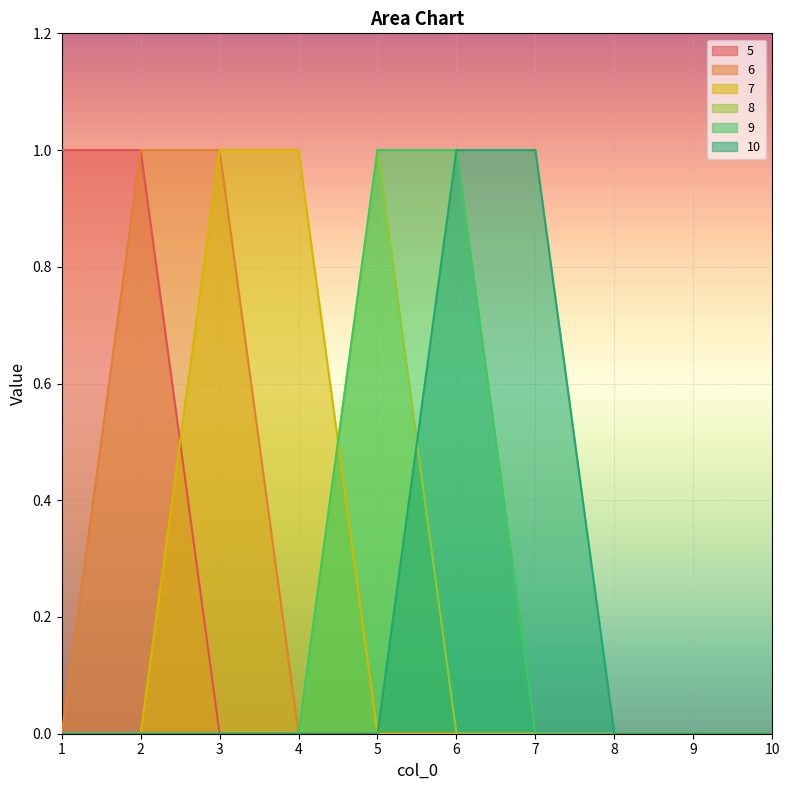

What is the difference between the maximum and second lowest values in the 6 series?

1